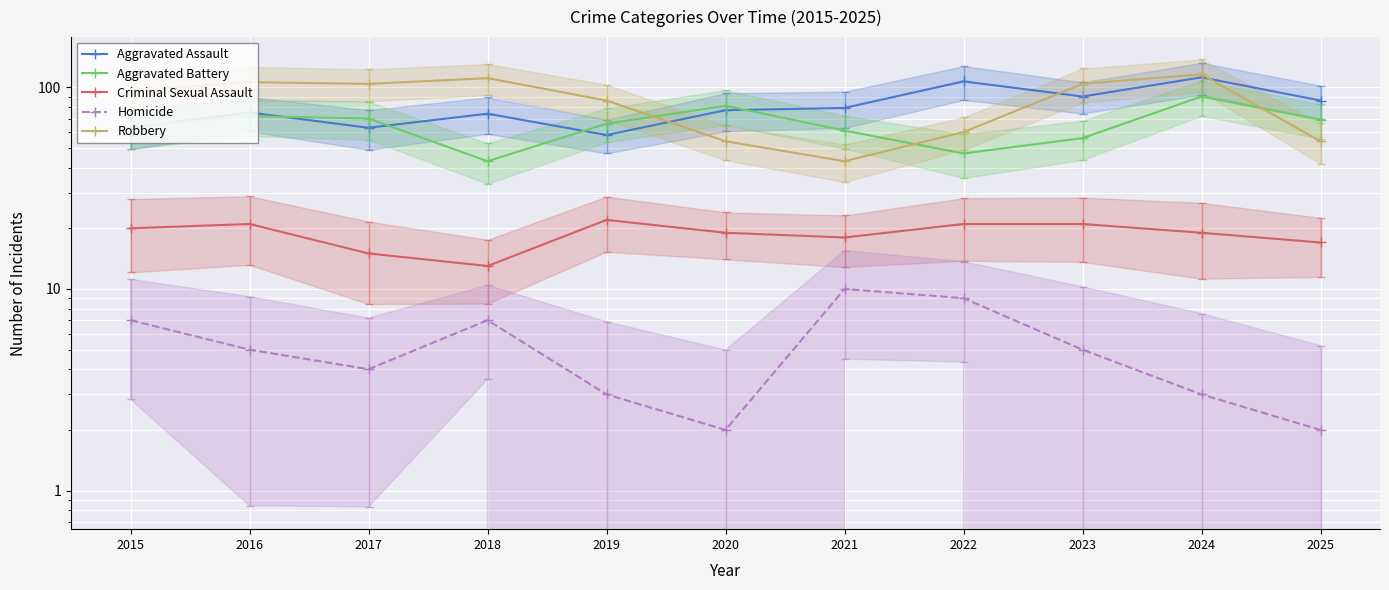

How many lines are shown in the chart?

5